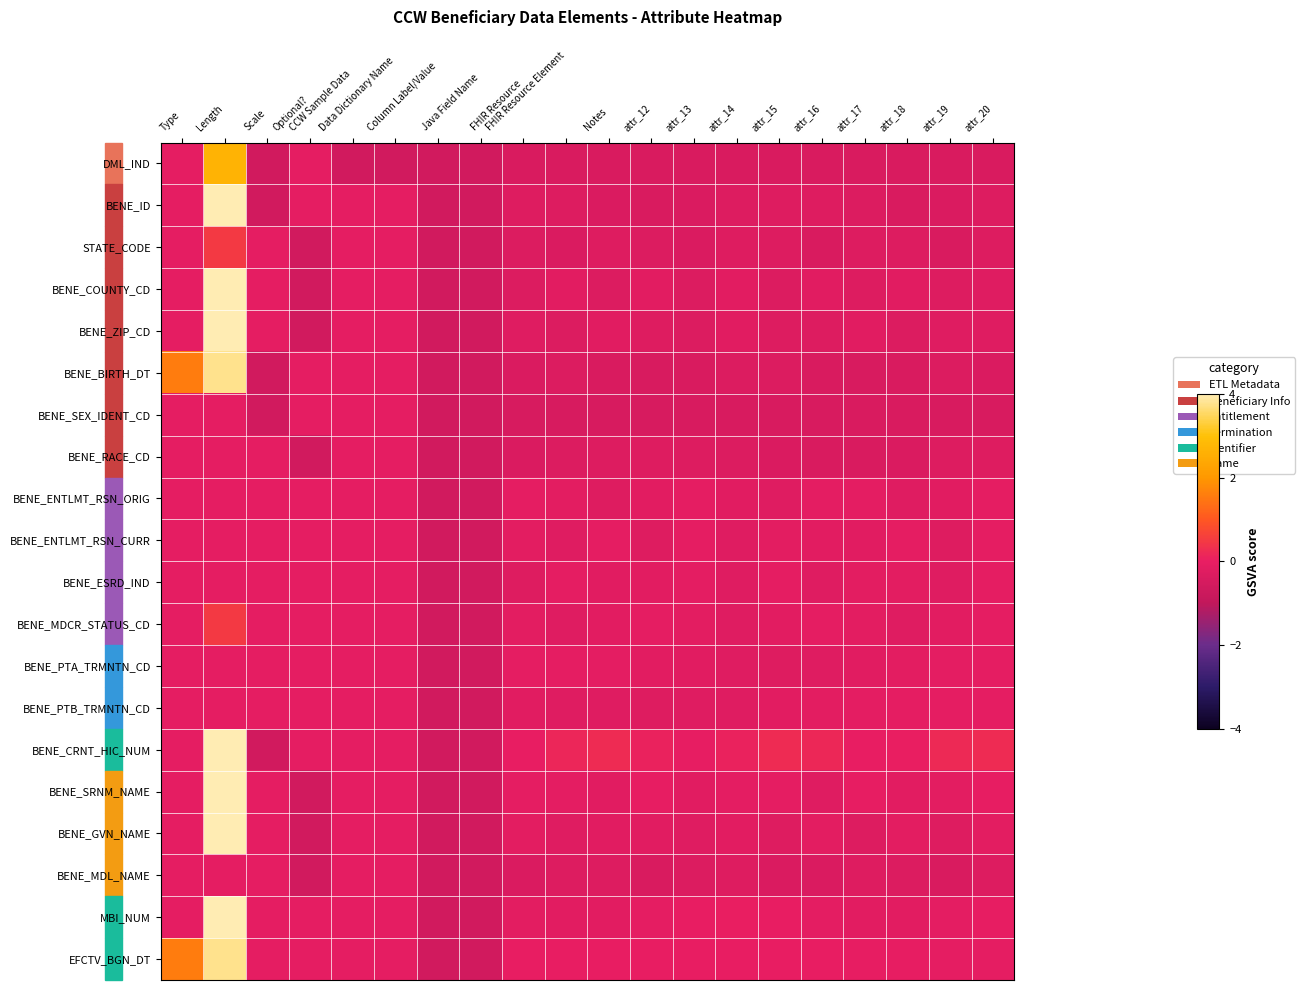

Reading right to left, what are all the values shown in this chart?

DML_IND: attr_20=-0.4	attr_19=-0.4	attr_18=-0.4	attr_17=-0.4	attr_16=-0.4	attr_15=-0.4	attr_14=-0.4	attr_13=-0.4	attr_12=-0.4	Notes=-0.4	FHIR Resource Element=-0.4	FHIR Resource=-0.4	Java Field Name=-0.6	Column Label/Value=-0.6	Data Dictionary Name=-0.6	CCW Sample Data=-0.6	Optional?=-0.1	Scale=-0.6	Length=2.7	Type=-0.1
BENE_ID: attr_20=-0.3	attr_19=-0.4	attr_18=-0.4	attr_17=-0.3	attr_16=-0.3	attr_15=-0.3	attr_14=-0.3	attr_13=-0.4	attr_12=-0.4	Notes=-0.4	FHIR Resource Element=-0.3	FHIR Resource=-0.3	Java Field Name=-0.6	Column Label/Value=-0.6	Data Dictionary Name=-0.1	CCW Sample Data=-0.1	Optional?=-0.1	Scale=-0.6	Length=7.6	Type=-0.1
STATE_CODE: attr_20=-0.3	attr_19=-0.4	attr_18=-0.3	attr_17=-0.3	attr_16=-0.4	attr_15=-0.3	attr_14=-0.3	attr_13=-0.4	attr_12=-0.3	Notes=-0.3	FHIR Resource Element=-0.4	FHIR Resource=-0.3	Java Field Name=-0.6	Column Label/Value=-0.6	Data Dictionary Name=-0.1	CCW Sample Data=-0.1	Optional?=-0.6	Scale=-0.1	Length=0.5	Type=-0.1
BENE_COUNTY_CD: attr_20=-0.2	attr_19=-0.3	attr_18=-0.2	attr_17=-0.3	attr_16=-0.2	attr_15=-0.3	attr_14=-0.2	attr_13=-0.3	attr_12=-0.2	Notes=-0.3	FHIR Resource Element=-0.2	FHIR Resource=-0.3	Java Field Name=-0.6	Column Label/Value=-0.6	Data Dictionary Name=-0.1	CCW Sample Data=-0.1	Optional?=-0.6	Scale=-0.1	Length=4.9	Type=-0.1
BENE_ZIP_CD: attr_20=-0.2	attr_19=-0.2	attr_18=-0.3	attr_17=-0.2	attr_16=-0.3	attr_15=-0.3	attr_14=-0.2	attr_13=-0.3	attr_12=-0.3	Notes=-0.2	FHIR Resource Element=-0.3	FHIR Resource=-0.2	Java Field Name=-0.6	Column Label/Value=-0.6	Data Dictionary Name=-0.1	CCW Sample Data=-0.1	Optional?=-0.6	Scale=-0.1	Length=4.3	Type=-0.1
BENE_BIRTH_DT: attr_20=-0.3	attr_19=-0.3	attr_18=-0.4	attr_17=-0.4	attr_16=-0.4	attr_15=-0.3	attr_14=-0.3	attr_13=-0.4	attr_12=-0.4	Notes=-0.4	FHIR Resource Element=-0.3	FHIR Resource=-0.3	Java Field Name=-0.6	Column Label/Value=-0.6	Data Dictionary Name=-0.1	CCW Sample Data=-0.1	Optional?=-0.1	Scale=-0.6	Length=3.8	Type=1.6
BENE_SEX_IDENT_CD: attr_20=-0.4	attr_19=-0.4	attr_18=-0.4	attr_17=-0.4	attr_16=-0.4	attr_15=-0.4	attr_14=-0.4	attr_13=-0.4	attr_12=-0.4	Notes=-0.4	FHIR Resource Element=-0.5	FHIR Resource=-0.5	Java Field Name=-0.6	Column Label/Value=-0.6	Data Dictionary Name=-0.1	CCW Sample Data=-0.1	Optional?=-0.1	Scale=-0.6	Length=-0.1	Type=-0.1
BENE_RACE_CD: attr_20=-0.3	attr_19=-0.3	attr_18=-0.4	attr_17=-0.4	attr_16=-0.4	attr_15=-0.4	attr_14=-0.3	attr_13=-0.3	attr_12=-0.3	Notes=-0.3	FHIR Resource Element=-0.3	FHIR Resource=-0.4	Java Field Name=-0.6	Column Label/Value=-0.6	Data Dictionary Name=-0.1	CCW Sample Data=-0.1	Optional?=-0.6	Scale=-0.1	Length=-0.1	Type=-0.1
BENE_ENTLMT_RSN_ORIG: attr_20=-0.1	attr_19=-0.2	attr_18=-0.2	attr_17=-0.1	attr_16=-0.1	attr_15=-0.2	attr_14=-0.2	attr_13=-0.1	attr_12=-0.2	Notes=-0.3	FHIR Resource Element=-0.1	FHIR Resource=-0.1	Java Field Name=-0.6	Column Label/Value=-0.6	Data Dictionary Name=-0.1	CCW Sample Data=-0.1	Optional?=-0.1	Scale=-0.1	Length=-0.1	Type=-0.1
BENE_ENTLMT_RSN_CURR: attr_20=-0.1	attr_19=-0.3	attr_18=-0.1	attr_17=-0.2	attr_16=-0.2	attr_15=-0.1	attr_14=-0.2	attr_13=-0.1	attr_12=-0.3	Notes=-0.1	FHIR Resource Element=-0.2	FHIR Resource=-0.1	Java Field Name=-0.6	Column Label/Value=-0.6	Data Dictionary Name=-0.1	CCW Sample Data=-0.1	Optional?=-0.1	Scale=-0.1	Length=-0.1	Type=-0.1
BENE_ESRD_IND: attr_20=-0.1	attr_19=-0.2	attr_18=-0.1	attr_17=-0.1	attr_16=-0.2	attr_15=-0.1	attr_14=-0.2	attr_13=-0.1	attr_12=-0.2	Notes=-0.2	FHIR Resource Element=-0.1	FHIR Resource=-0.3	Java Field Name=-0.6	Column Label/Value=-0.6	Data Dictionary Name=-0.1	CCW Sample Data=-0.1	Optional?=-0.1	Scale=-0.1	Length=-0.1	Type=-0.1
BENE_MDCR_STATUS_CD: attr_20=-0.1	attr_19=-0.2	attr_18=-0.2	attr_17=-0.2	attr_16=-0.1	attr_15=-0.2	attr_14=-0.2	attr_13=-0.2	attr_12=-0.1	Notes=-0.2	FHIR Resource Element=-0.2	FHIR Resource=-0.2	Java Field Name=-0.6	Column Label/Value=-0.6	Data Dictionary Name=-0.1	CCW Sample Data=-0.1	Optional?=-0.1	Scale=-0.1	Length=0.5	Type=-0.1
BENE_PTA_TRMNTN_CD: attr_20=-0.1	attr_19=-0.1	attr_18=-0.1	attr_17=-0.2	attr_16=-0.2	attr_15=-0.3	attr_14=-0.2	attr_13=-0.2	attr_12=-0.2	Notes=-0.1	FHIR Resource Element=-0.1	FHIR Resource=-0.1	Java Field Name=-0.6	Column Label/Value=-0.6	Data Dictionary Name=-0.1	CCW Sample Data=-0.1	Optional?=-0.1	Scale=-0.1	Length=-0.1	Type=-0.1
BENE_PTB_TRMNTN_CD: attr_20=-0.1	attr_19=-0.1	attr_18=-0.1	attr_17=-0.1	attr_16=-0.1	attr_15=-0.2	attr_14=-0.2	attr_13=-0.2	attr_12=-0.3	Notes=-0.2	FHIR Resource Element=-0.2	FHIR Resource=-0.2	Java Field Name=-0.6	Column Label/Value=-0.6	Data Dictionary Name=-0.1	CCW Sample Data=-0.1	Optional?=-0.1	Scale=-0.1	Length=-0.1	Type=-0.1
BENE_CRNT_HIC_NUM: attr_20=0.2	attr_19=0.2	attr_18=0.0	attr_17=-0.0	attr_16=0.2	attr_15=0.2	attr_14=0.1	attr_13=-0.0	attr_12=0.1	Notes=0.2	FHIR Resource Element=0.1	FHIR Resource=-0.0	Java Field Name=-0.6	Column Label/Value=-0.6	Data Dictionary Name=-0.1	CCW Sample Data=-0.1	Optional?=-0.1	Scale=-0.6	Length=34.4	Type=-0.1
BENE_SRNM_NAME: attr_20=-0.1	attr_19=-0.1	attr_18=-0.2	attr_17=-0.0	attr_16=-0.2	attr_15=-0.1	attr_14=-0.1	attr_13=-0.2	attr_12=-0.0	Notes=-0.2	FHIR Resource Element=-0.1	FHIR Resource=-0.1	Java Field Name=-0.6	Column Label/Value=-0.6	Data Dictionary Name=-0.1	CCW Sample Data=-0.1	Optional?=-0.6	Scale=-0.1	Length=12.5	Type=-0.1
BENE_GVN_NAME: attr_20=-0.2	attr_19=-0.3	attr_18=-0.1	attr_17=-0.3	attr_16=-0.1	attr_15=-0.3	attr_14=-0.2	attr_13=-0.2	attr_12=-0.2	Notes=-0.2	FHIR Resource Element=-0.2	FHIR Resource=-0.2	Java Field Name=-0.6	Column Label/Value=-0.6	Data Dictionary Name=-0.1	CCW Sample Data=-0.1	Optional?=-0.6	Scale=-0.1	Length=7.6	Type=-0.1
BENE_MDL_NAME: attr_20=-0.3	attr_19=-0.4	attr_18=-0.3	attr_17=-0.3	attr_16=-0.4	attr_15=-0.4	attr_14=-0.3	attr_13=-0.3	attr_12=-0.4	Notes=-0.3	FHIR Resource Element=-0.3	FHIR Resource=-0.4	Java Field Name=-0.6	Column Label/Value=-0.6	Data Dictionary Name=-0.1	CCW Sample Data=-0.1	Optional?=-0.6	Scale=-0.1	Length=-0.1	Type=-0.1
MBI_NUM: attr_20=-0.0	attr_19=-0.1	attr_18=-0.2	attr_17=-0.2	attr_16=-0.1	attr_15=-0.0	attr_14=0.0	attr_13=-0.0	attr_12=-0.1	Notes=-0.2	FHIR Resource Element=-0.2	FHIR Resource=-0.1	Java Field Name=-0.6	Column Label/Value=-0.6	Data Dictionary Name=-0.1	CCW Sample Data=-0.1	Optional?=-0.1	Scale=-0.1	Length=5.4	Type=-0.1
EFCTV_BGN_DT: attr_20=-0.1	attr_19=-0.1	attr_18=-0.0	attr_17=-0.0	attr_16=-0.0	attr_15=-0.0	attr_14=-0.0	attr_13=-0.0	attr_12=-0.0	Notes=-0.0	FHIR Resource Element=-0.0	FHIR Resource=-0.0	Java Field Name=-0.6	Column Label/Value=-0.6	Data Dictionary Name=-0.1	CCW Sample Data=-0.1	Optional?=-0.1	Scale=-0.1	Length=3.8	Type=1.6